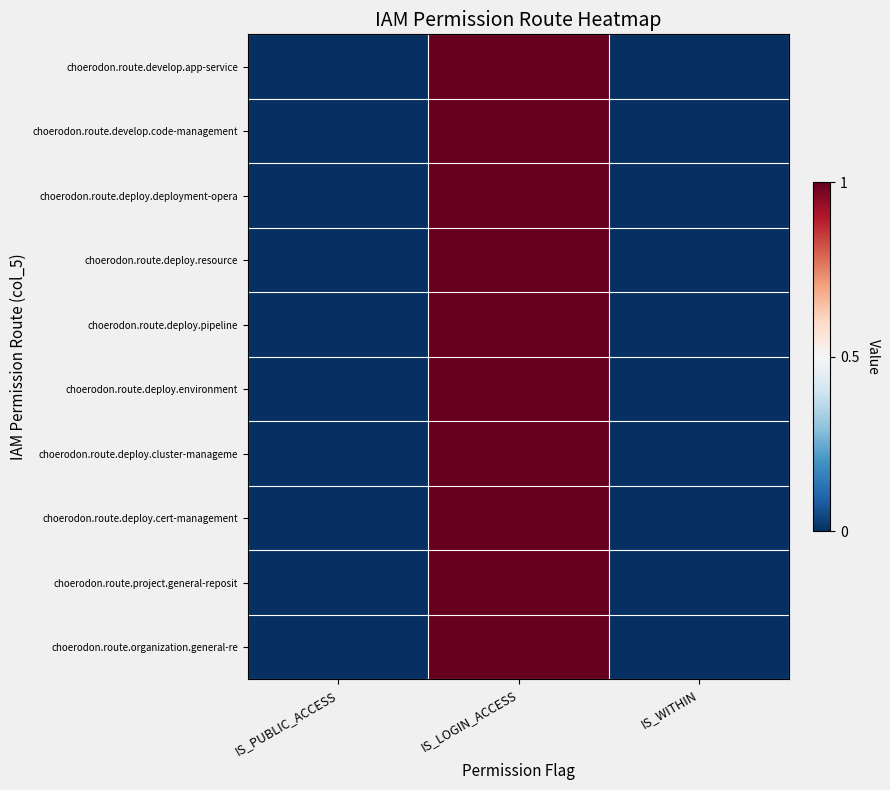

Which series has the largest range (max minus min)?

choerodon.route.develop.app-service